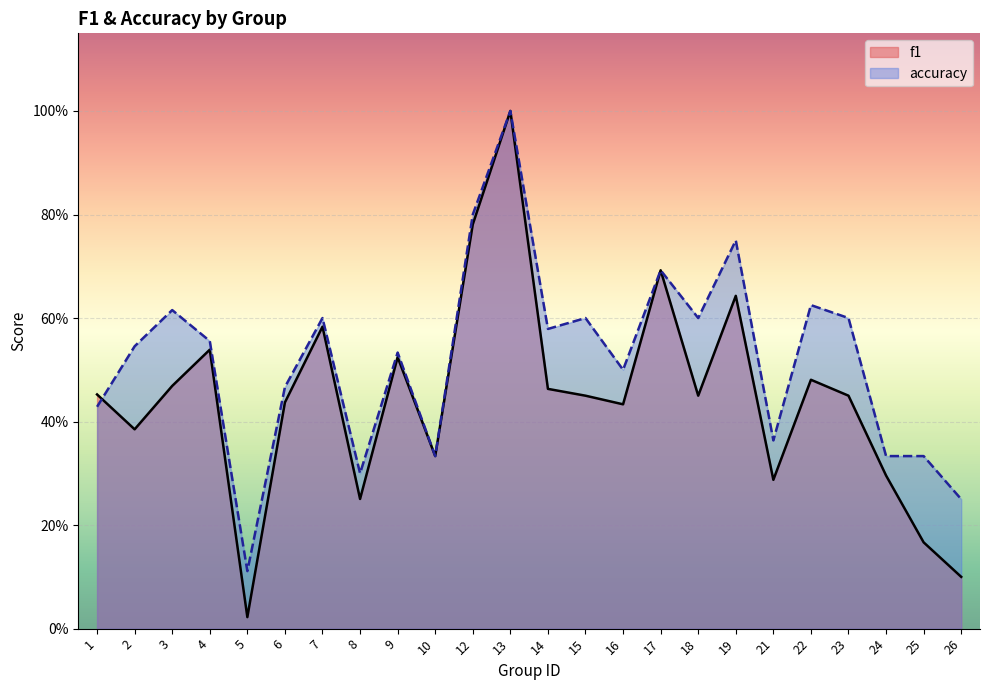

Reading left to right, extract all data points from this chart.

f1: 1=0.5	2=0.4	3=0.5	4=0.5	5=0.0	6=0.4	7=0.6	8=0.3	9=0.5	10=0.3	12=0.8	13=1.0	14=0.5	15=0.5	16=0.4	17=0.7	18=0.5	19=0.6	21=0.3	22=0.5	23=0.5	24=0.3	25=0.2	26=0.1
accuracy: 1=0.4	2=0.5	3=0.6	4=0.6	5=0.1	6=0.5	7=0.6	8=0.3	9=0.5	10=0.3	12=0.8	13=1.0	14=0.6	15=0.6	16=0.5	17=0.7	18=0.6	19=0.8	21=0.4	22=0.6	23=0.6	24=0.3	25=0.3	26=0.2